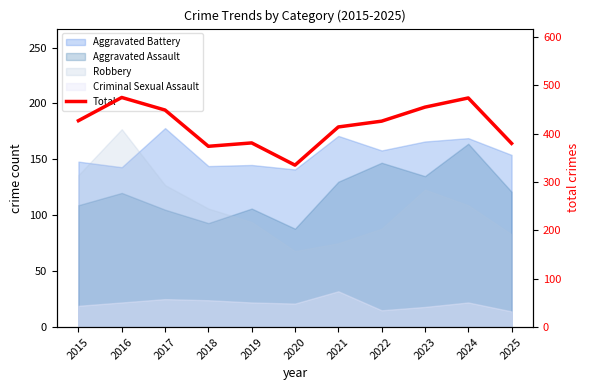

Which category has the lowest value across all series?

2020